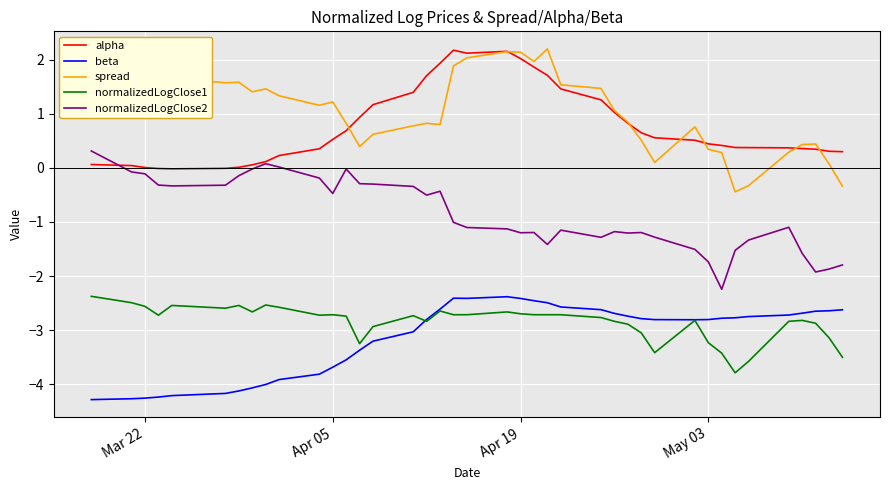

True or false: normalizedLogClose2 and normalizedLogClose1 intersect in this chart.

False